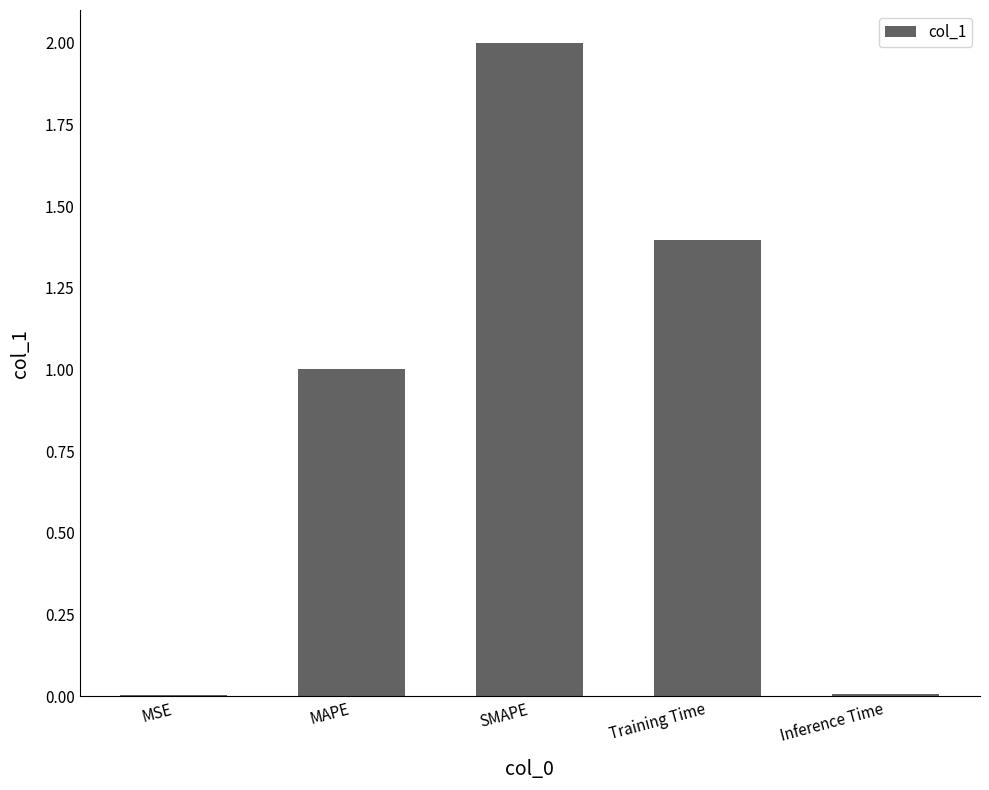

What is the greatest value displayed?

2.0